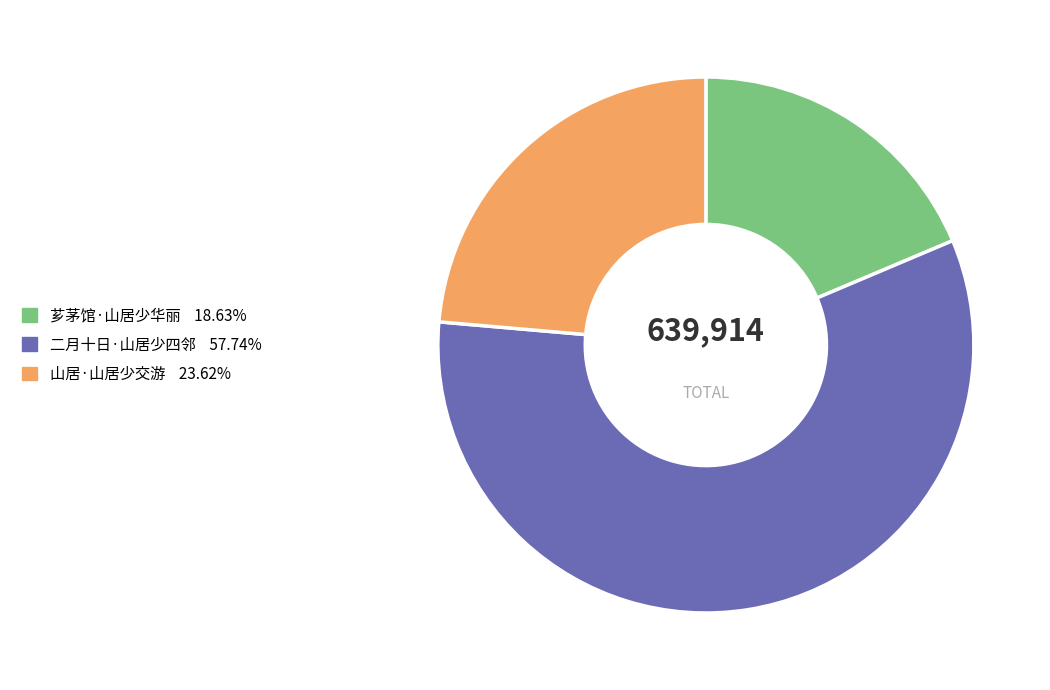

Does 二月十日·山居少四邻 represent more than half of the total?

Yes